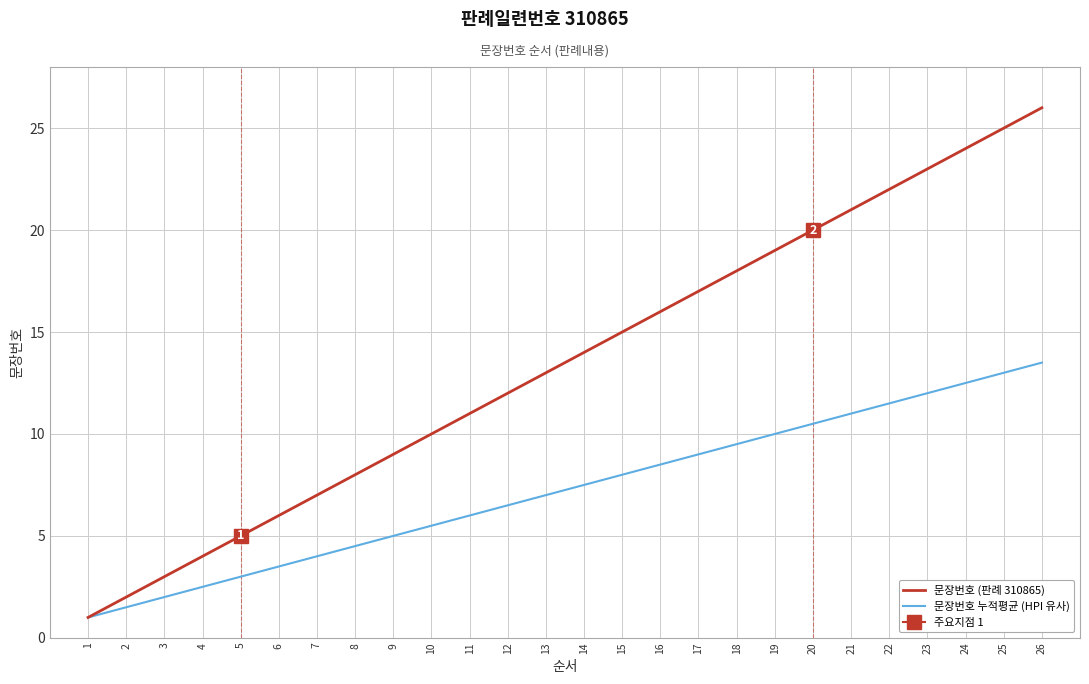

Where does the 문장번호 (판례 310865) series first go above 14?

15